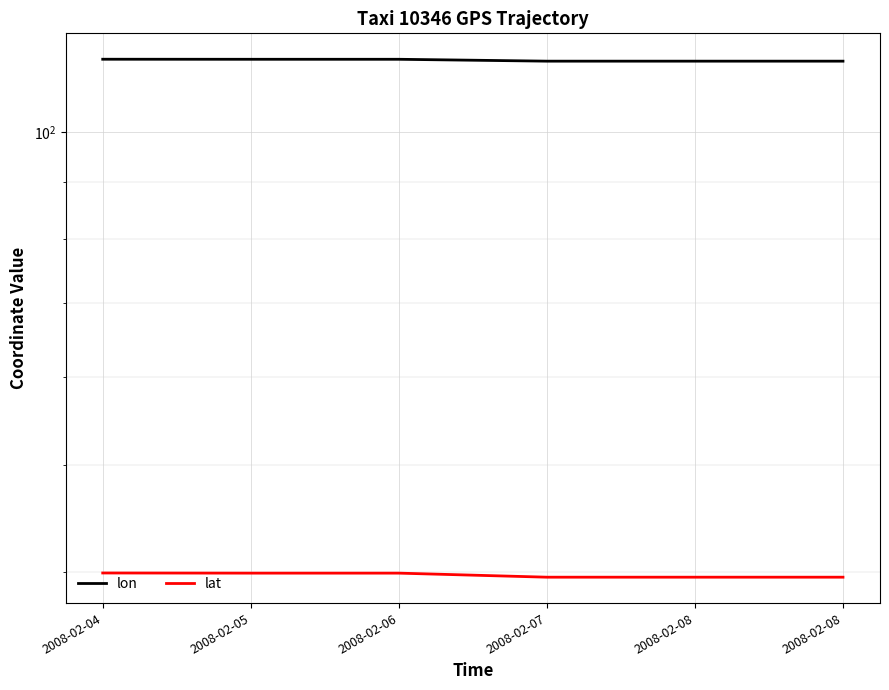

How many lines are shown in the chart?

2